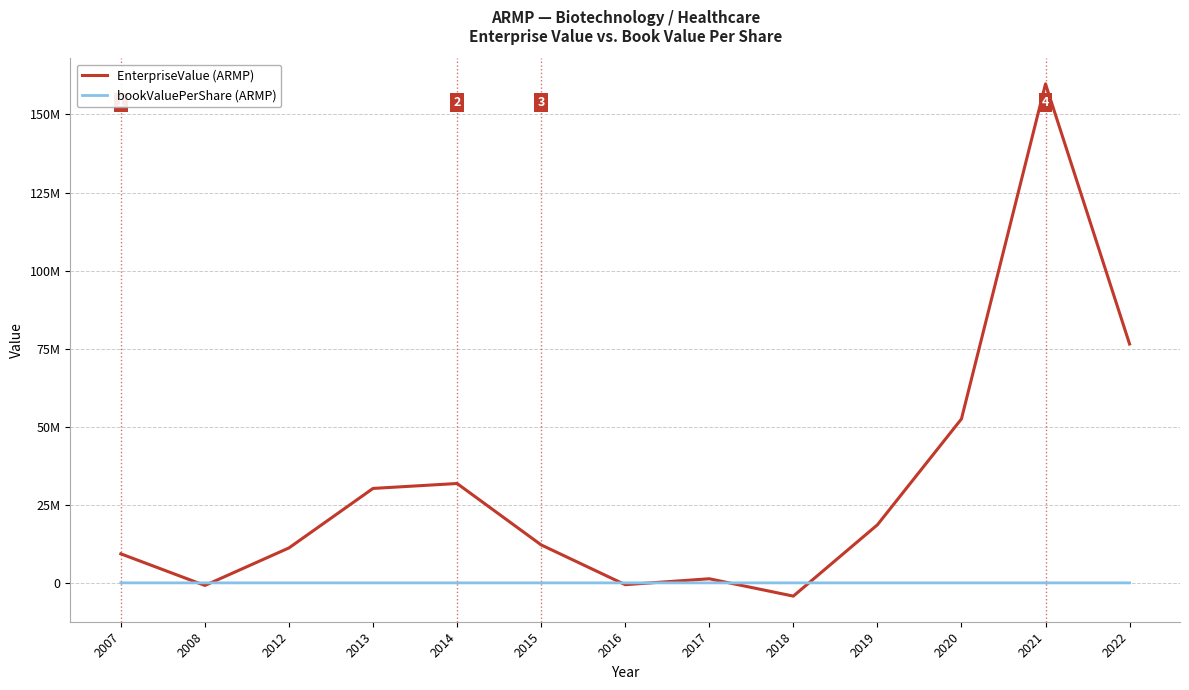

Rank the series by their maximum value, from highest to lowest.

EnterpriseValue (ARMP), bookValuePerShare (ARMP)